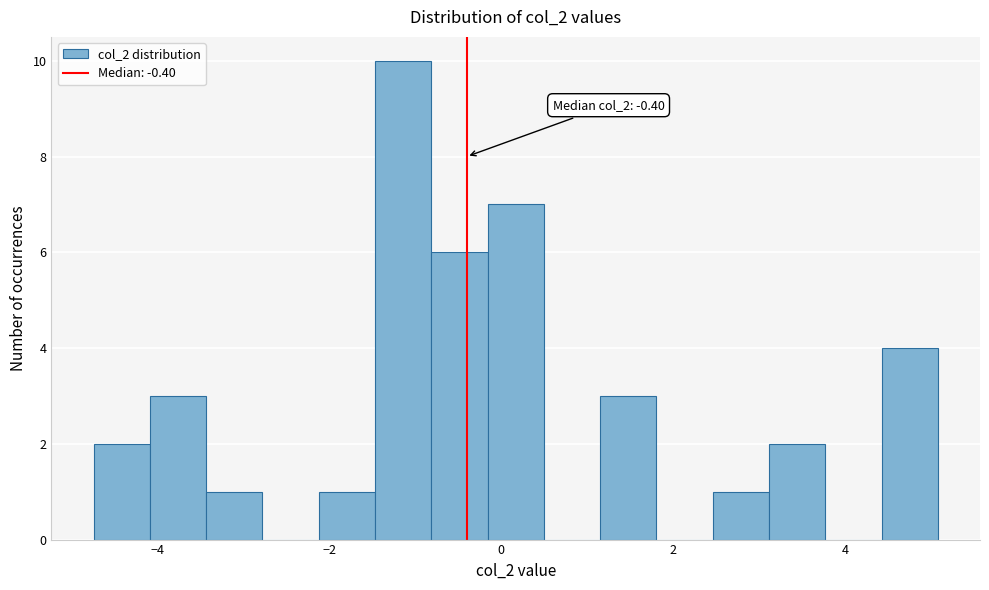

Around what value on the x-axis is the tallest bar? Give the approximate position of its centre, as read against the axis.

-1.2